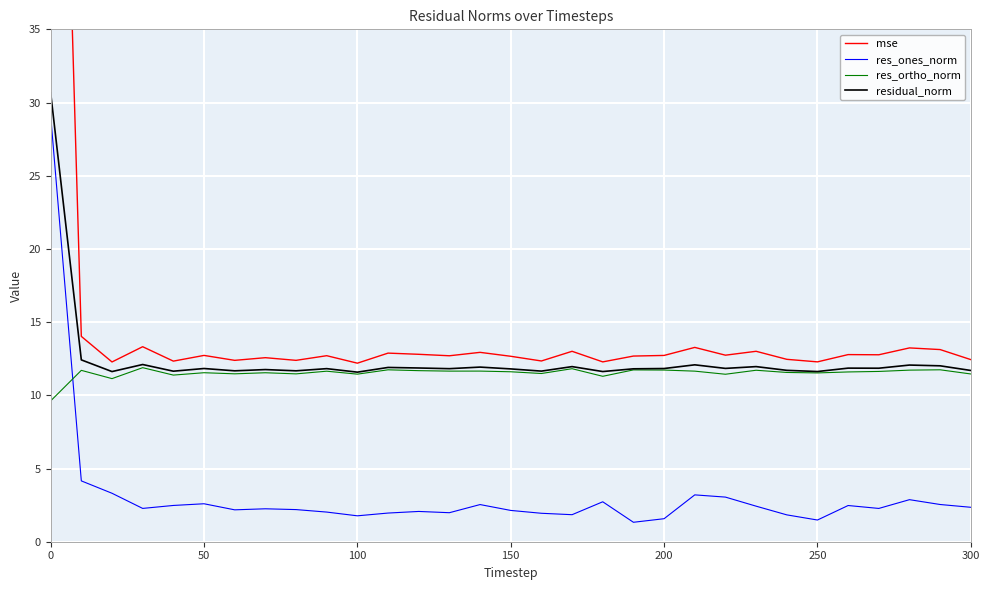

What is the maximum value for res_ones_norm?

29.1